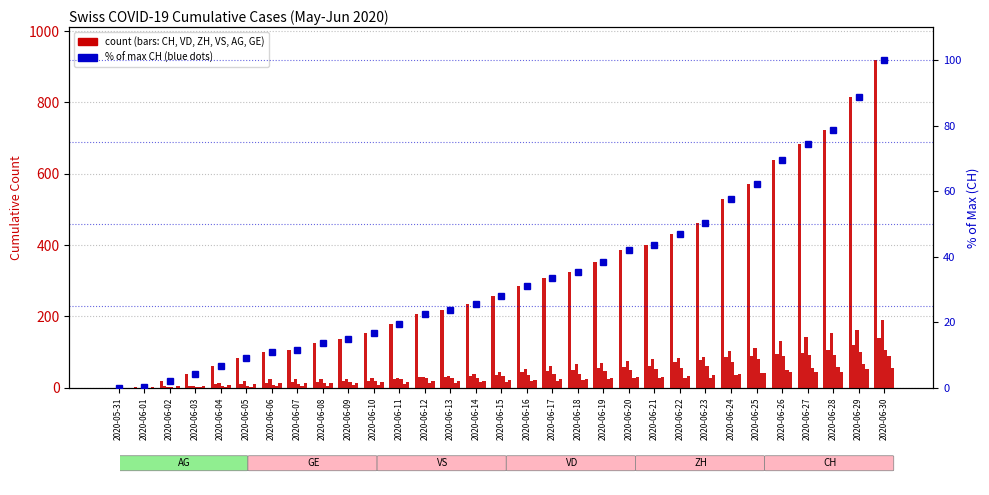

Between 2020-06-21 and 2020-06-23, which series saw the biggest shift?

CH